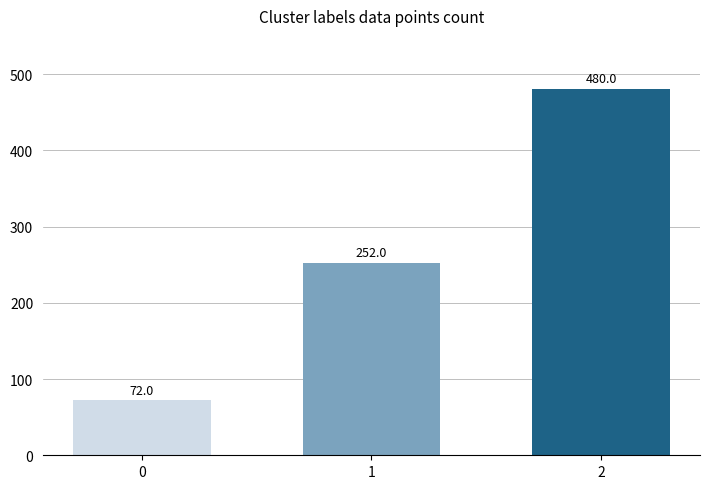

What is the value of the 2nd bar from the left?

252